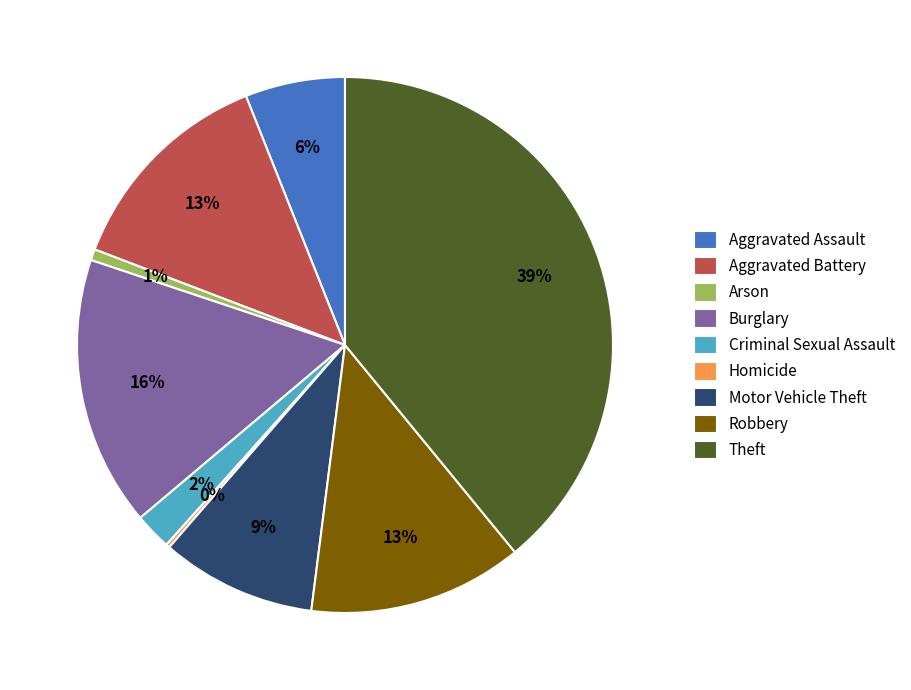

To the nearest percent, what percentage of the pie is Robbery?

13%